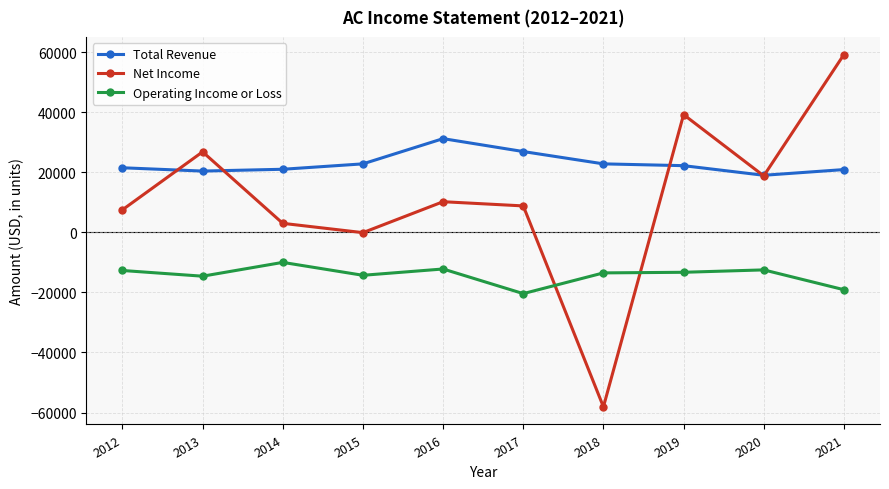

At which label does Operating Income or Loss first exceed -13300?

2012